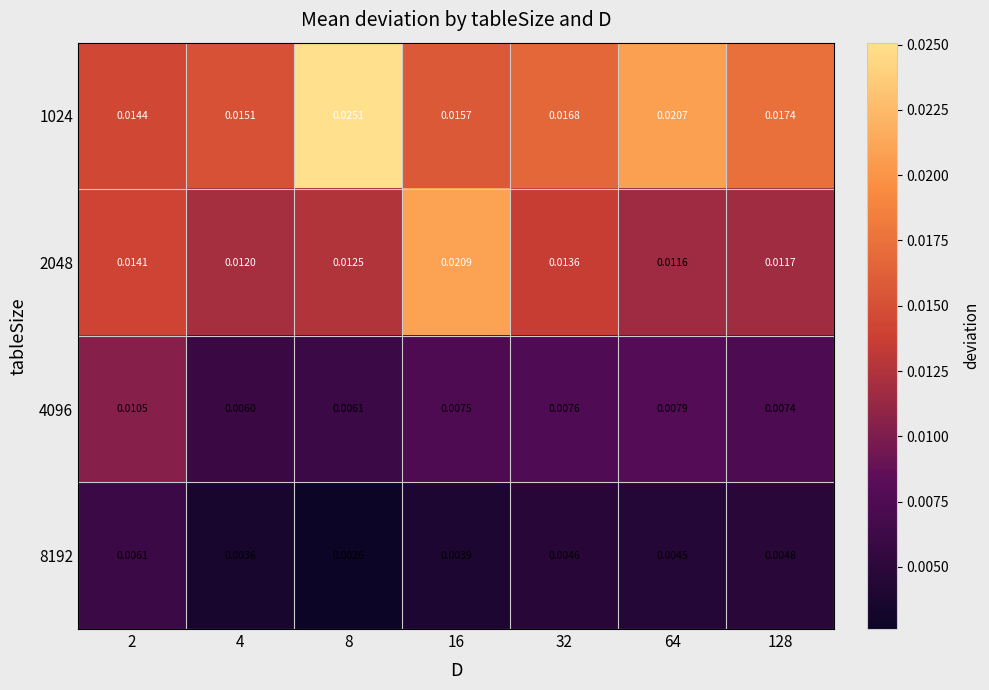

How many distinct data groups are displayed?

4